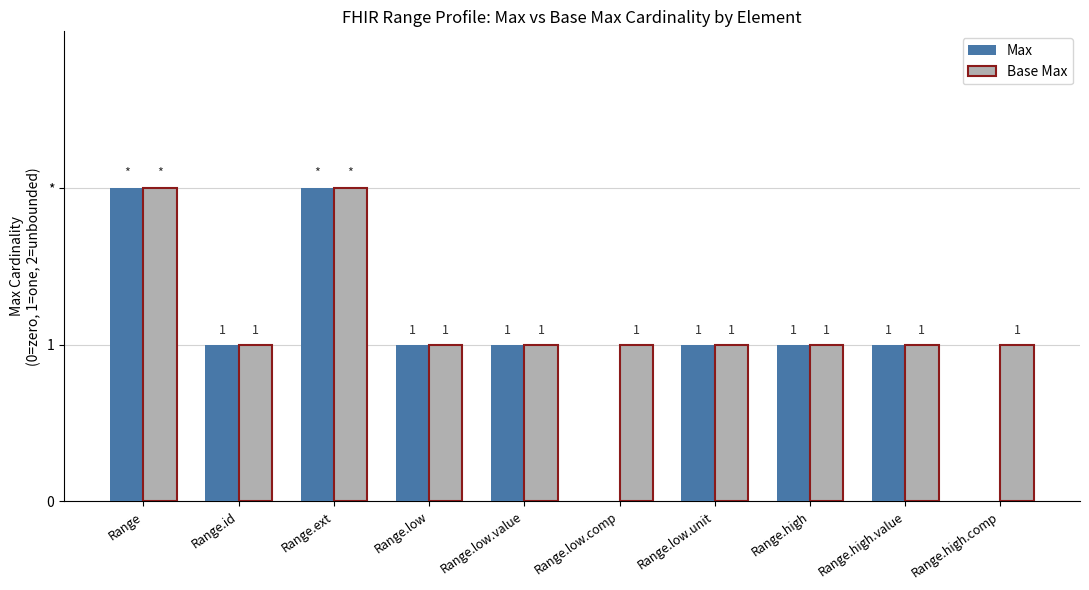

What are all the series names shown in the legend?

Max, Base Max